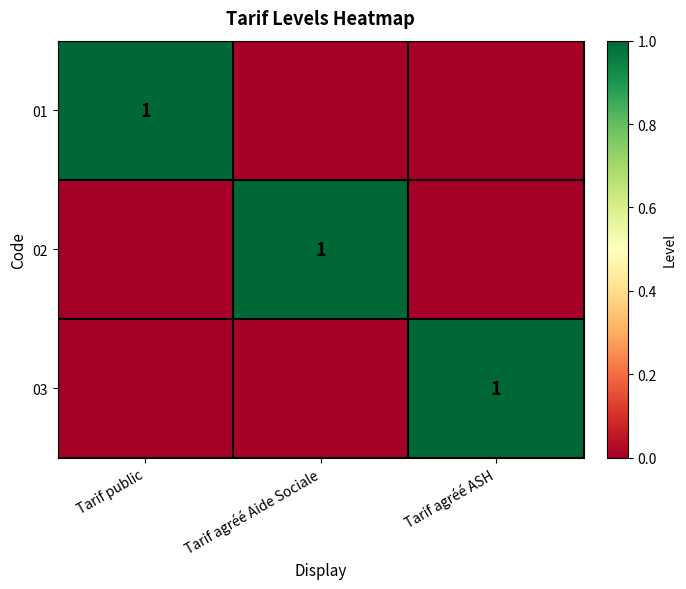

The 02 series shows 2 at Tarif agréé Aide Sociale. True or false?

False